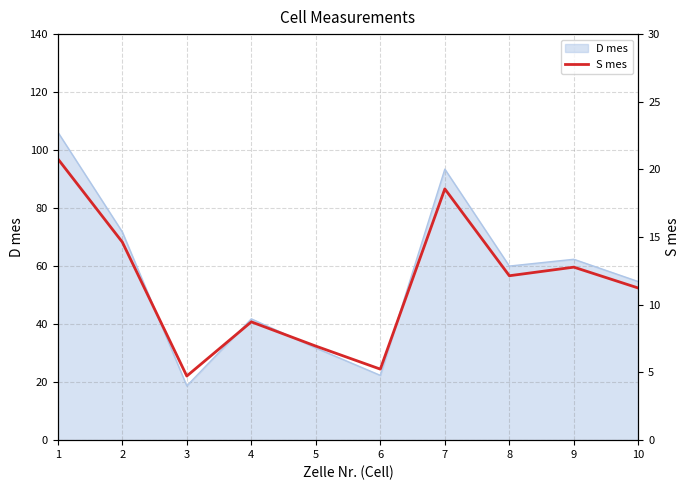

Reading left to right, extract all data points from this chart.

1=20.8	2=14.6	3=4.7	4=8.7	5=6.9	6=5.2	7=18.6	8=12.1	9=12.8	10=11.2